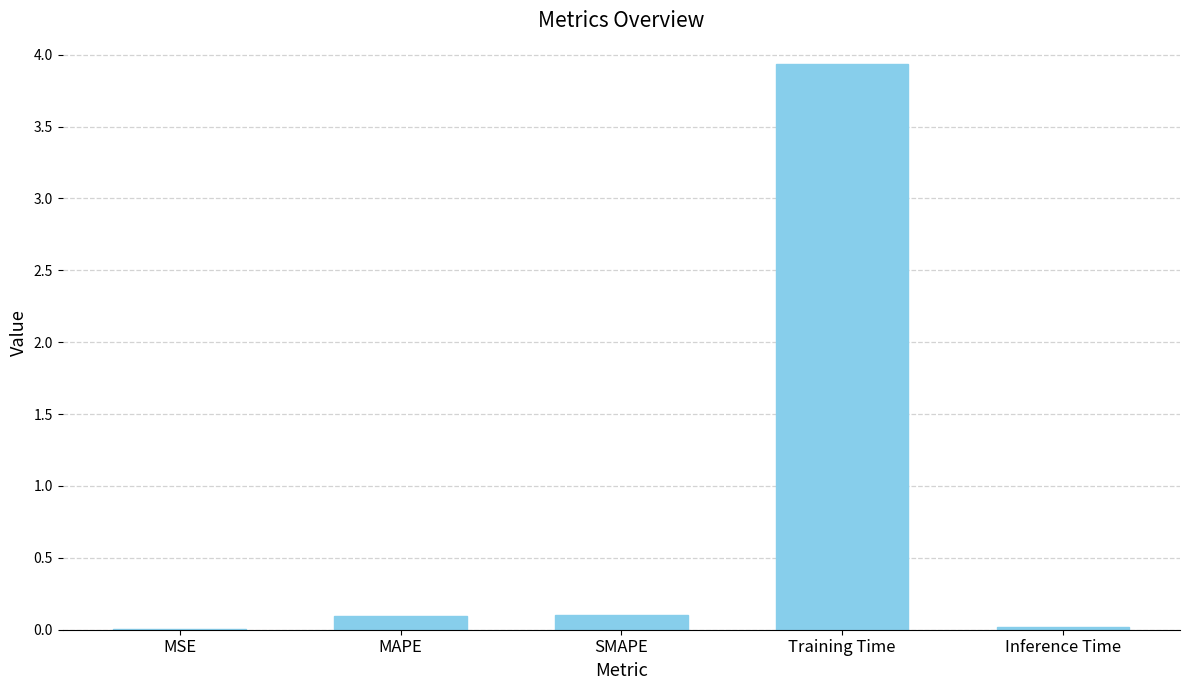

Is it true that the value at MAPE is 0.1?

True